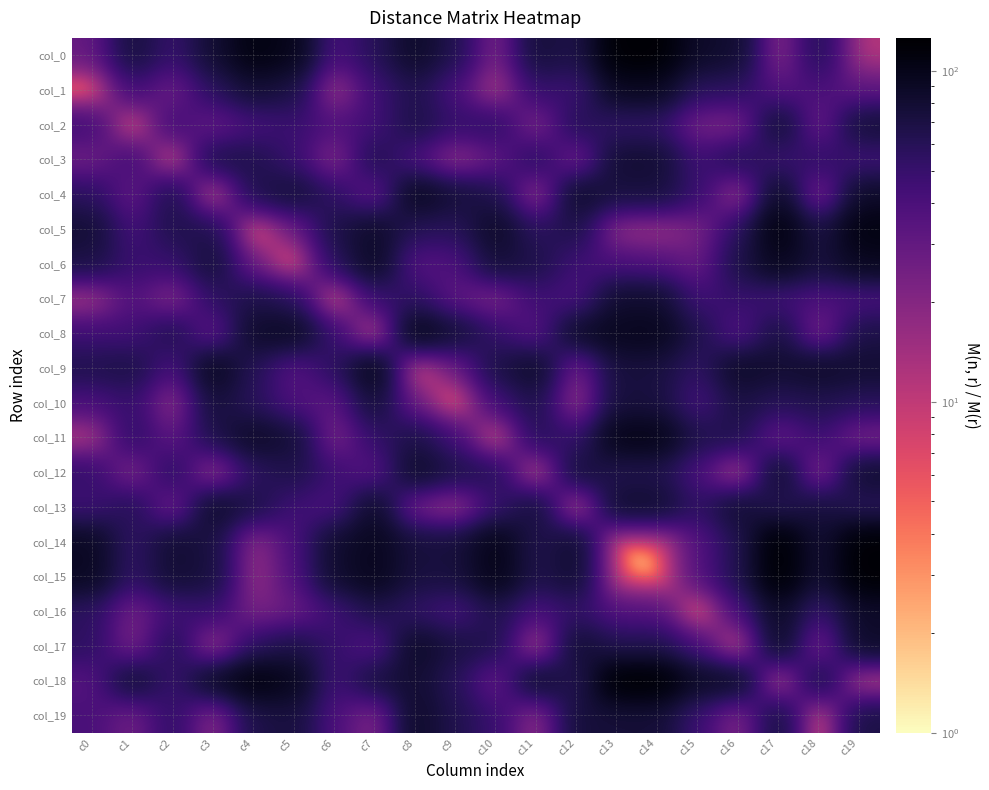

Reading left to right, extract all data points from this chart.

col_0: c0=29	c1=74	c2=49	c3=79	c4=108	c5=98	c6=40	c7=59	c8=87	c9=63	c10=20	c11=76	c12=65	c13=122	c14=122	c15=86	c16=81	c17=16	c18=63	c19=11
col_1: c0=0	c1=46	c2=25	c3=57	c4=78	c5=69	c6=11	c7=46	c8=65	c9=40	c10=9	c11=52	c12=46	c13=92	c14=92	c15=56	c16=56	c17=35	c18=41	c19=31
col_2: c0=46	c1=0	c2=47	c3=28	c4=42	c5=49	c6=38	c7=44	c8=69	c9=51	c10=56	c11=18	c12=63	c13=52	c14=53	c15=23	c16=20	c17=82	c18=24	c19=77
col_3: c0=25	c1=47	c2=0	c3=69	c4=65	c5=49	c6=17	c7=66	c8=39	c9=14	c10=30	c11=60	c12=21	c13=80	c14=79	c15=45	c16=64	c17=47	c18=55	c19=45
col_4: c0=57	c1=28	c2=69	c3=0	c4=65	c5=77	c6=55	c7=27	c8=96	c9=76	c10=66	c11=10	c12=87	c13=71	c14=73	c15=50	c16=9	c17=91	c18=16	c19=86
col_5: c0=78	c1=42	c2=65	c3=65	c4=0	c5=25	c6=68	c7=86	c8=60	c9=58	c10=88	c11=56	c12=68	c13=15	c14=14	c15=22	c16=56	c17=111	c18=67	c19=108
col_6: c0=69	c1=49	c2=49	c3=77	c4=25	c5=0	c6=58	c7=91	c8=34	c9=38	c10=77	c11=67	c12=45	c13=40	c14=37	c15=27	c16=68	c17=97	c18=73	c19=94
col_7: c0=11	c1=38	c2=17	c3=55	c4=68	c5=58	c6=0	c7=49	c8=56	c9=31	c10=20	c11=47	c12=39	c13=82	c14=82	c15=45	c16=51	c17=44	c18=39	c19=40
col_8: c0=46	c1=44	c2=66	c3=27	c4=86	c5=91	c6=49	c7=0	c8=102	c9=78	c10=52	c11=32	c12=88	c13=95	c14=97	c15=66	c16=34	c17=73	c18=19	c19=68
col_9: c0=65	c1=69	c2=39	c3=96	c4=60	c5=34	c6=56	c7=102	c8=0	c9=25	c10=69	c11=87	c12=21	c13=74	c14=72	c15=53	c16=89	c17=80	c18=87	c19=80
col_10: c0=40	c1=51	c2=14	c3=76	c4=58	c5=38	c6=31	c7=78	c8=25	c9=0	c10=44	c11=67	c12=11	c13=74	c14=72	c15=42	c16=70	c17=59	c18=64	c19=58
col_11: c0=9	c1=56	c2=30	c3=66	c4=88	c5=77	c6=20	c7=52	c8=69	c9=44	c10=0	c11=61	c12=49	c13=102	c14=102	c15=65	c16=65	c17=26	c18=49	c19=21
col_12: c0=52	c1=18	c2=60	c3=10	c4=56	c5=67	c6=47	c7=32	c8=87	c9=67	c10=61	c11=0	c12=78	c13=63	c14=65	c15=40	c16=4	c17=87	c18=14	c19=82
col_13: c0=46	c1=63	c2=21	c3=87	c4=68	c5=45	c6=39	c7=88	c8=21	c9=11	c10=49	c11=78	c12=0	c13=83	c14=81	c15=53	c16=82	c17=59	c18=75	c19=58
col_14: c0=92	c1=52	c2=80	c3=71	c4=15	c5=40	c6=82	c7=95	c8=74	c9=74	c10=102	c11=63	c12=83	c13=0	c14=3	c15=36	c16=62	c17=126	c18=76	c19=122
col_15: c0=92	c1=53	c2=79	c3=73	c4=14	c5=37	c6=82	c7=97	c8=72	c9=72	c10=102	c11=65	c12=81	c13=3	c14=0	c15=36	c16=64	c17=125	c18=77	c19=122
col_16: c0=56	c1=23	c2=45	c3=50	c4=22	c5=27	c6=45	c7=66	c8=53	c9=42	c10=65	c11=40	c12=53	c13=36	c14=36	c15=0	c16=41	c17=89	c18=47	c19=86
col_17: c0=56	c1=20	c2=64	c3=9	c4=56	c5=68	c6=51	c7=34	c8=89	c9=70	c10=65	c11=4	c12=82	c13=62	c14=64	c15=41	c16=0	c17=91	c18=18	c19=86
col_18: c0=35	c1=82	c2=47	c3=91	c4=111	c5=97	c6=44	c7=73	c8=80	c9=59	c10=26	c11=87	c12=59	c13=126	c14=125	c15=89	c16=91	c17=0	c18=75	c19=5
col_19: c0=41	c1=24	c2=55	c3=16	c4=67	c5=73	c6=39	c7=19	c8=87	c9=64	c10=49	c11=14	c12=75	c13=76	c14=77	c15=47	c16=18	c17=75	c18=0	c19=69